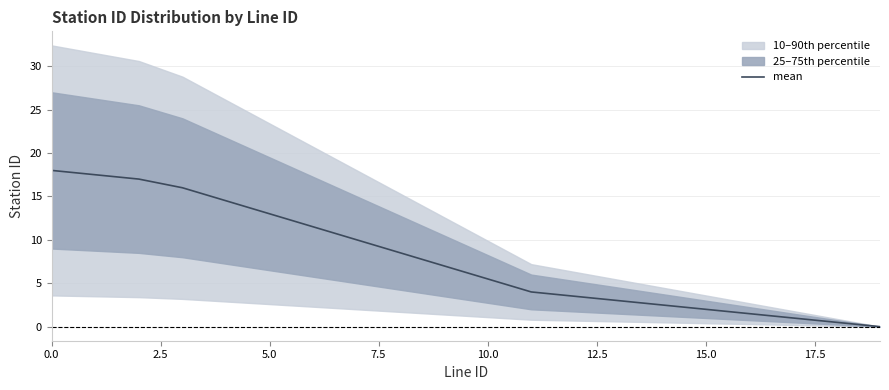

At which category does the chart reach its minimum across all series?

19